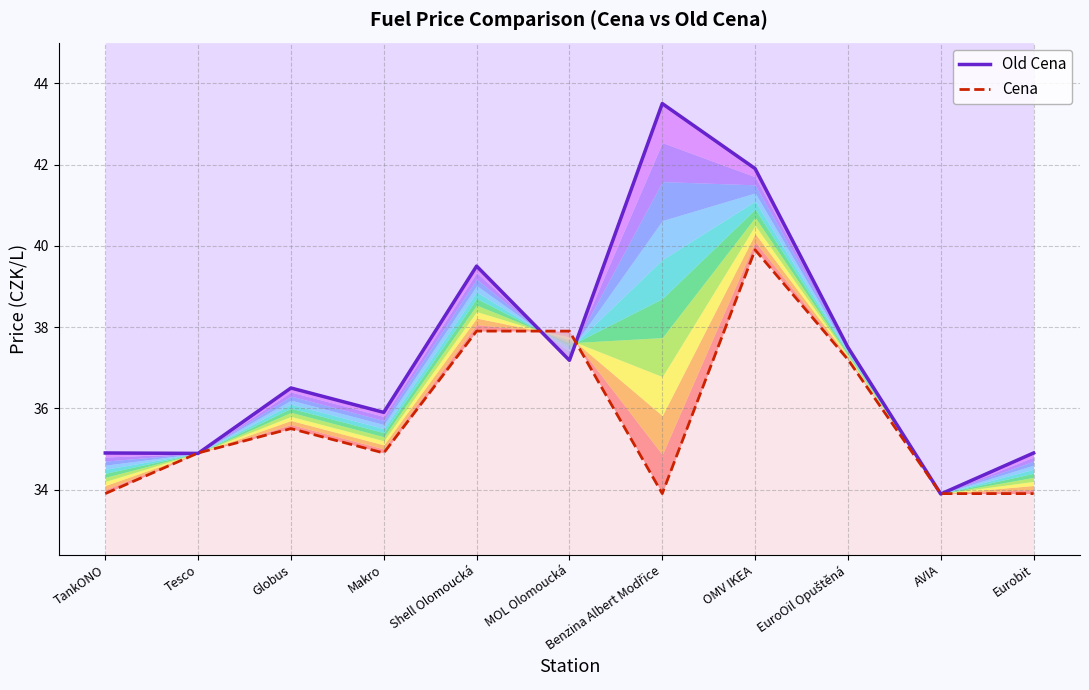

How many lines are shown in the chart?

2